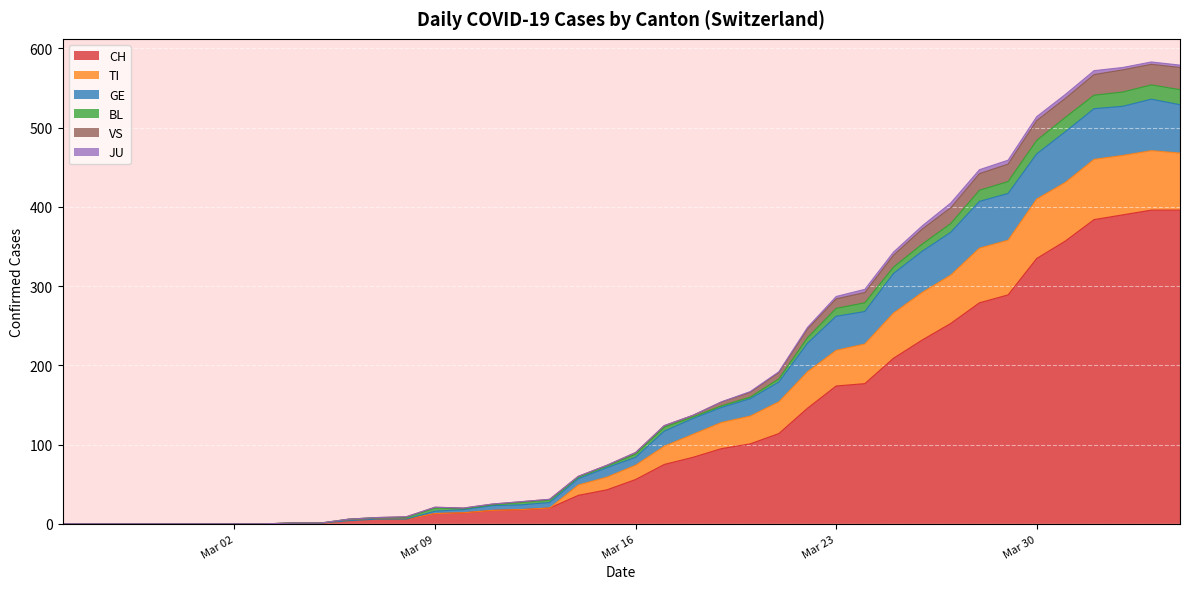

What is the maximum value for CH?

396